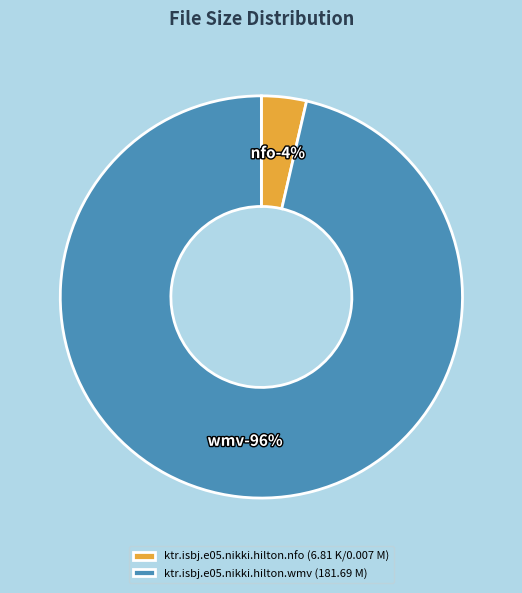

What is the smallest slice in the pie chart?

ktr.isbj.e05.nikki.hilton.nfo